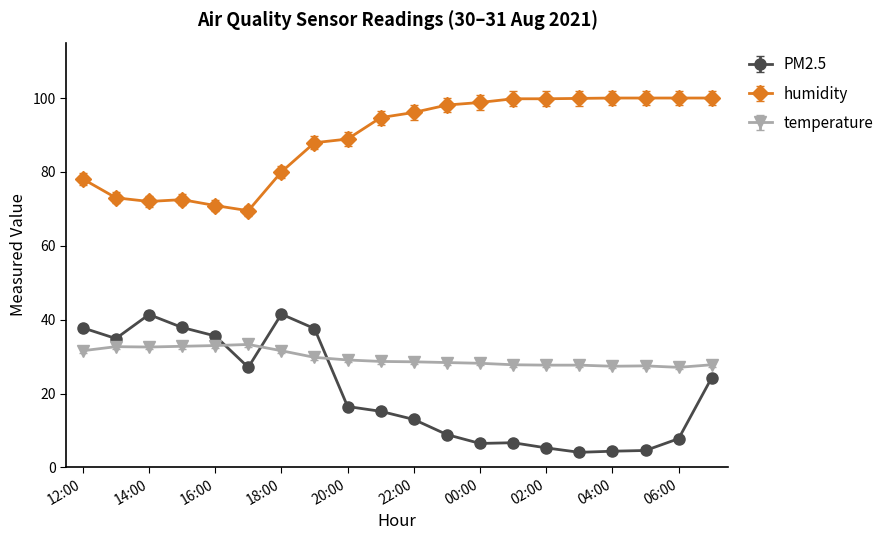

What is the minimum value for humidity?

69.5